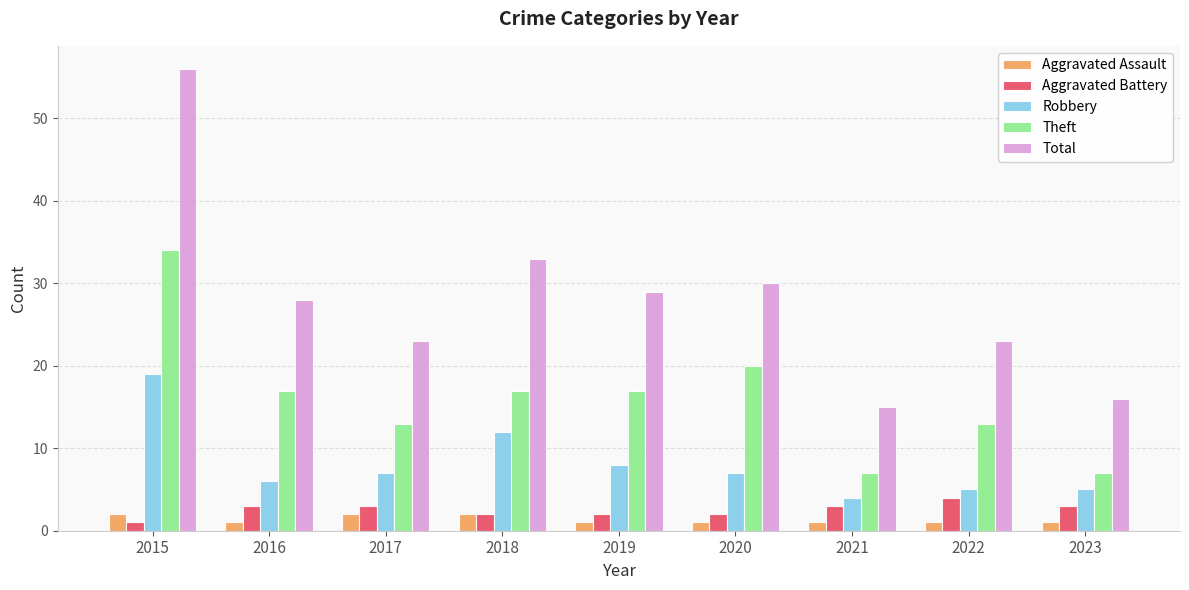

What is the maximum value shown in the chart?

56